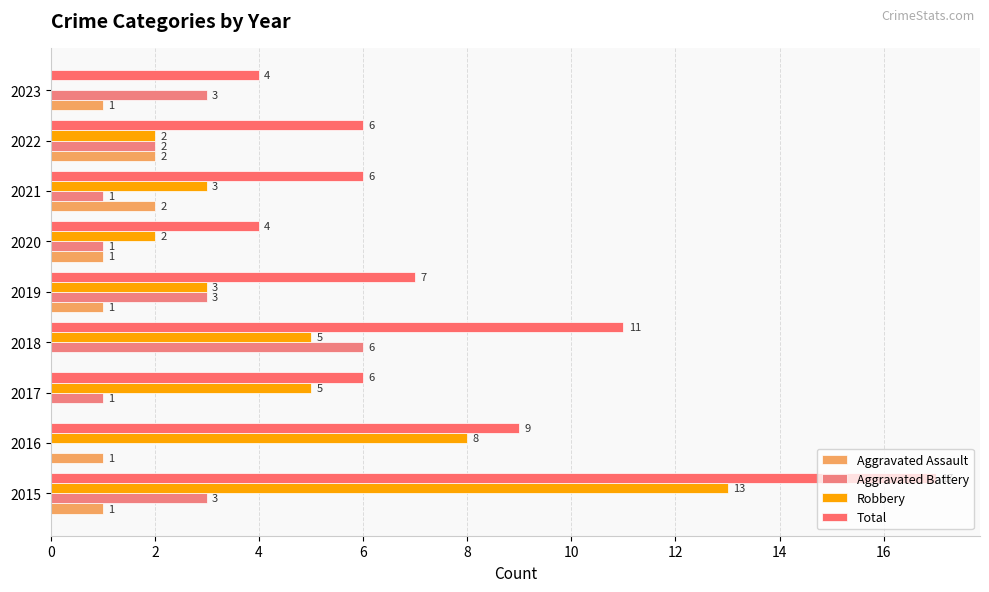

What is the highest value of the Aggravated Battery series?

6